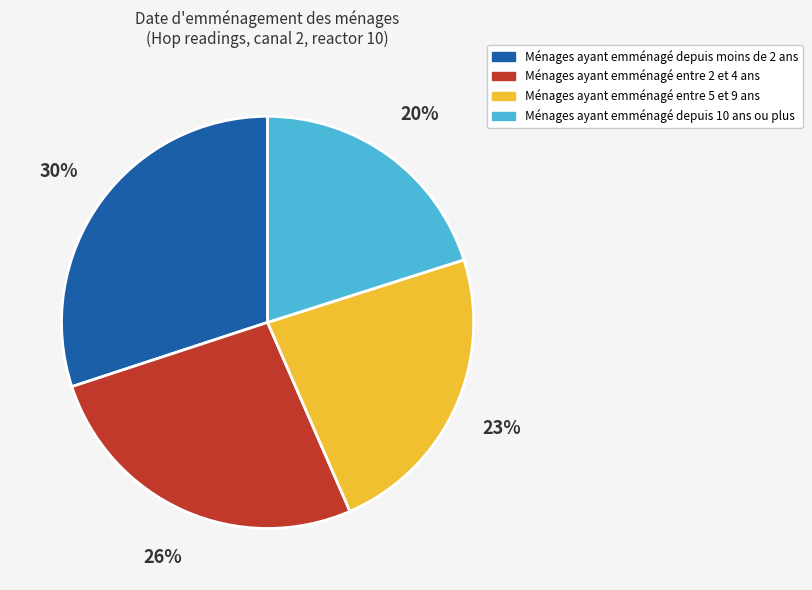

Is there any slice that represents more than half of the pie?

No